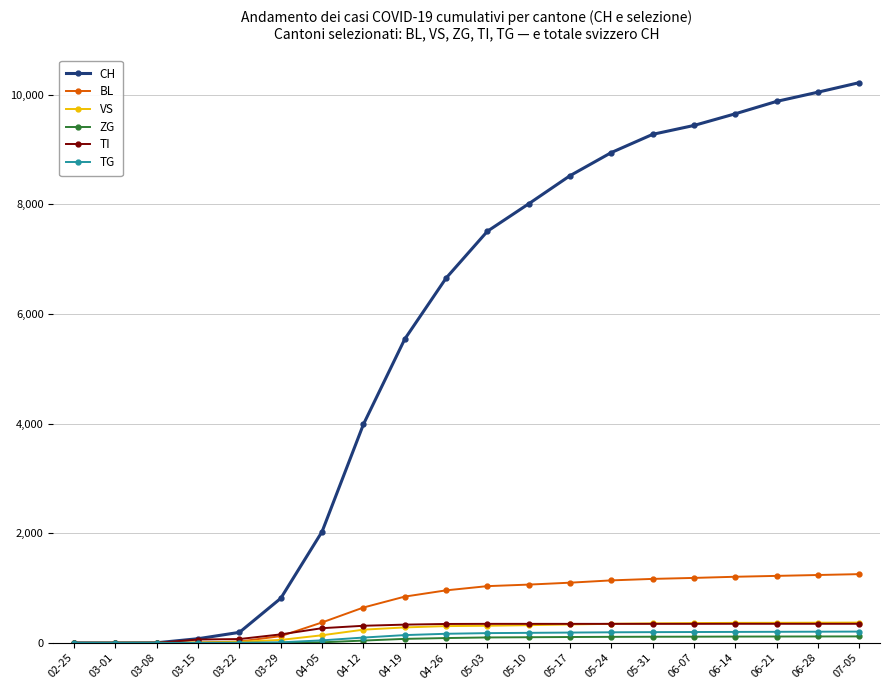

At how many categories does at least one series exceed 5966?

11